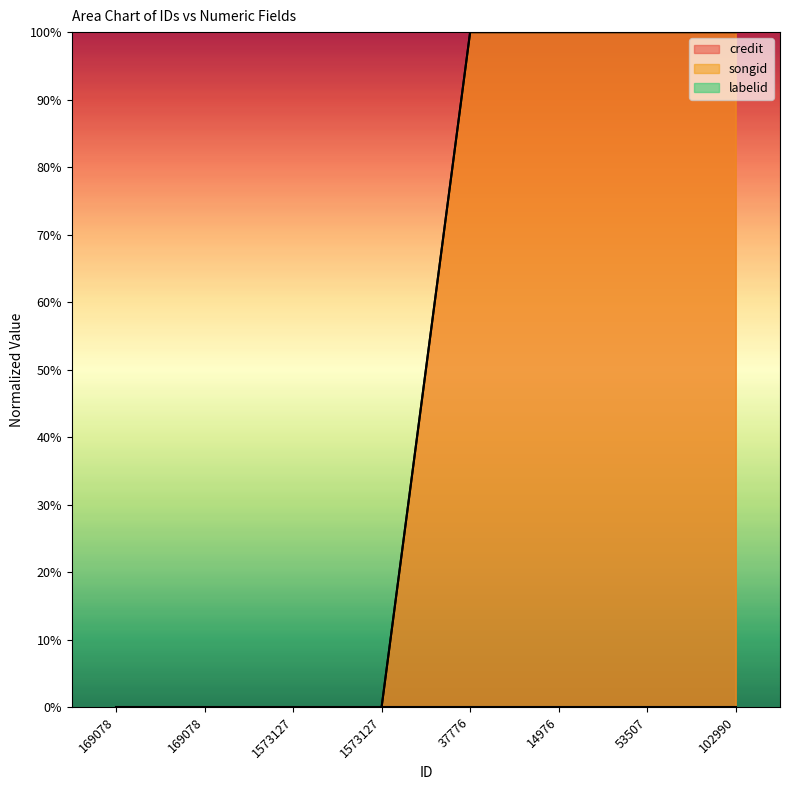

What is the label of the 3rd point from the left?

1573127